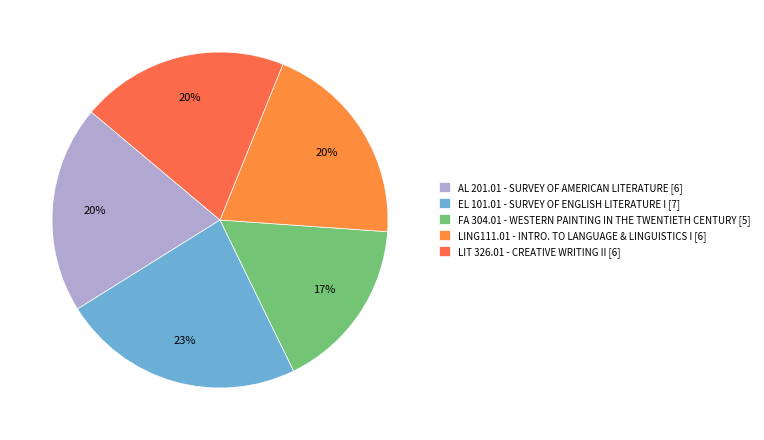

How many slices are in this pie chart?

5